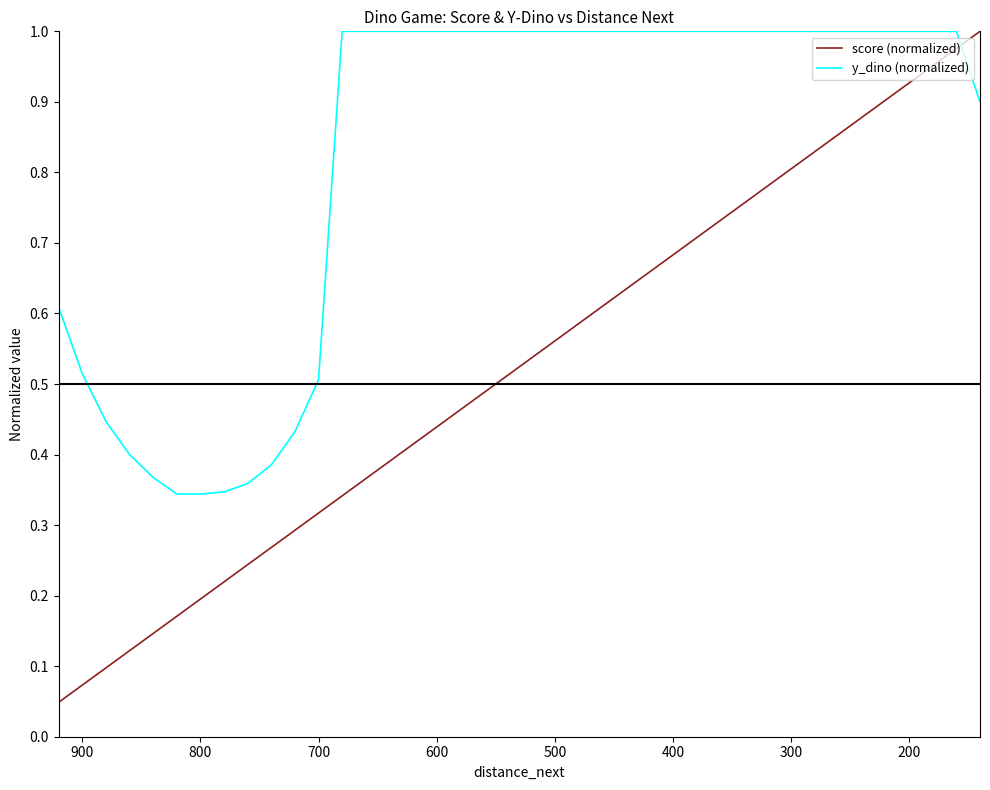

How many intersections are there between y_dino (normalized) and score (normalized)?

1